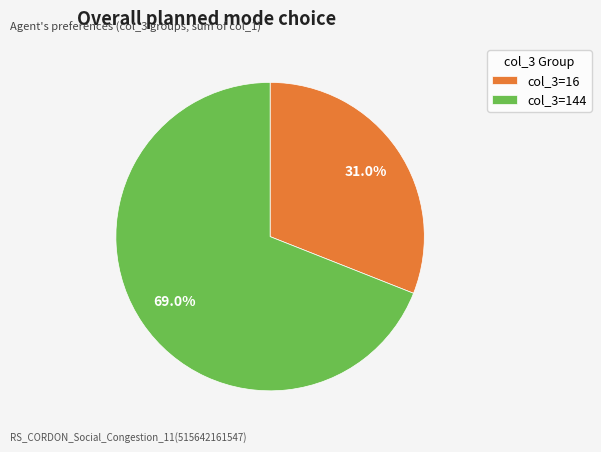

Which slice is the largest?

col_3=144